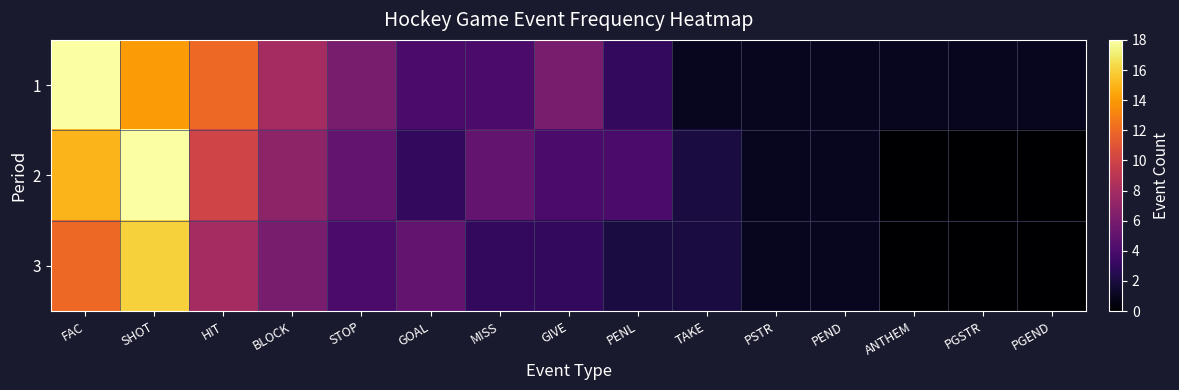

List the series in order of their peak value, highest first.

1, 2, 3